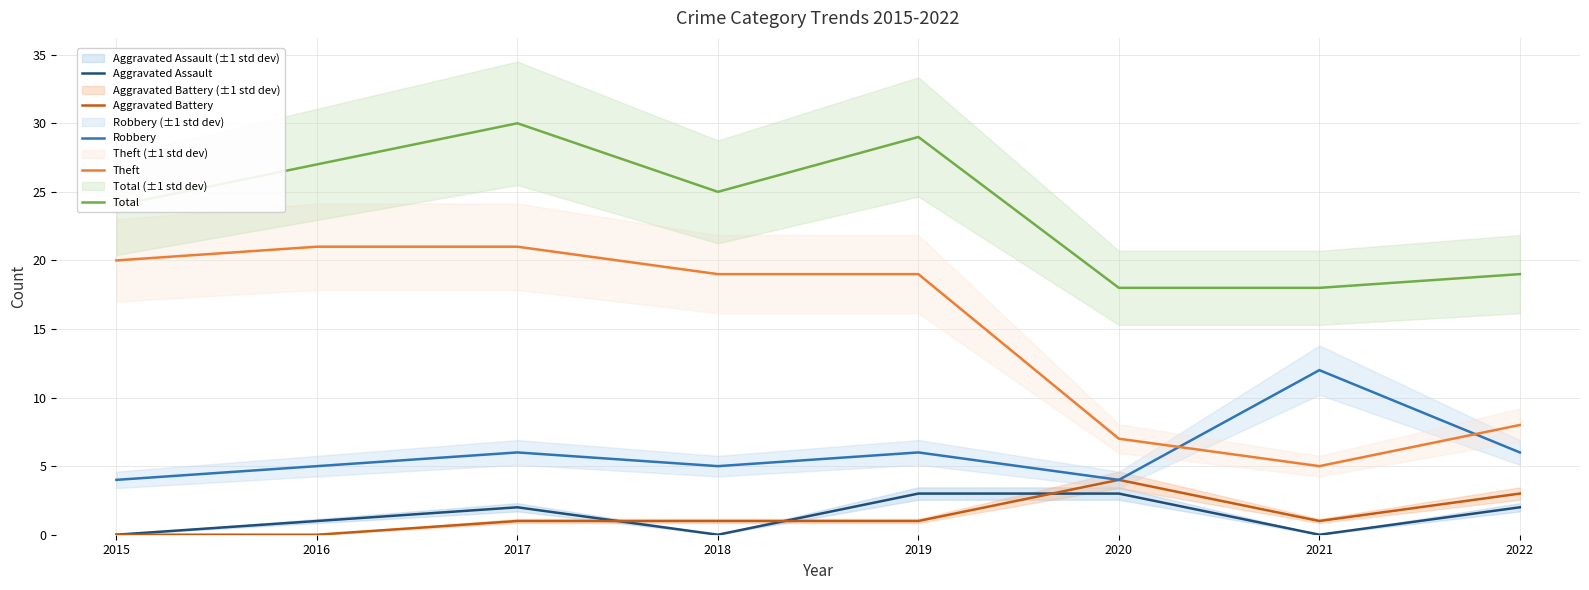

How many series are shown in this chart?

5